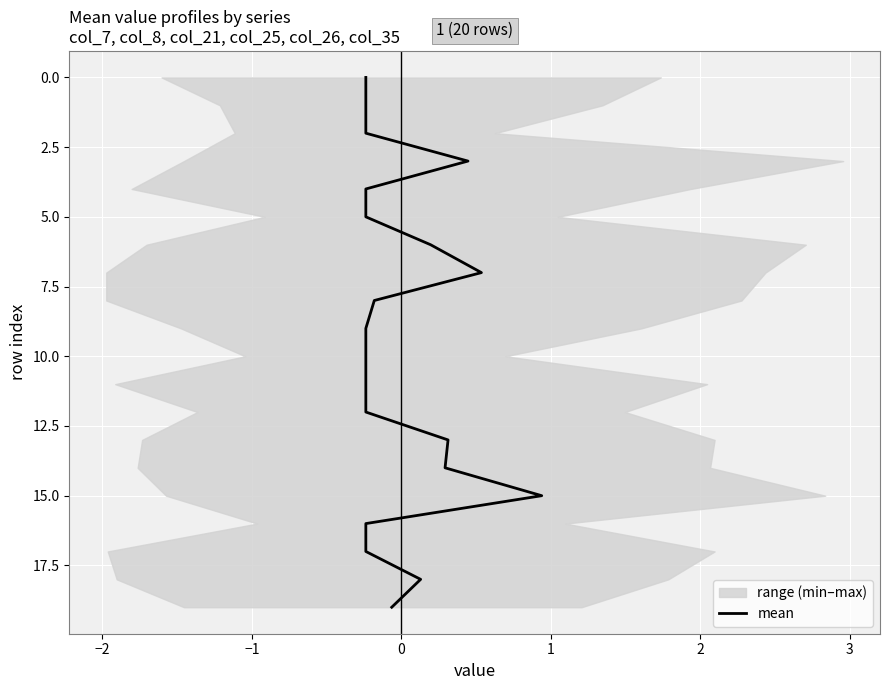

What is the difference between the maximum and minimum values?

19